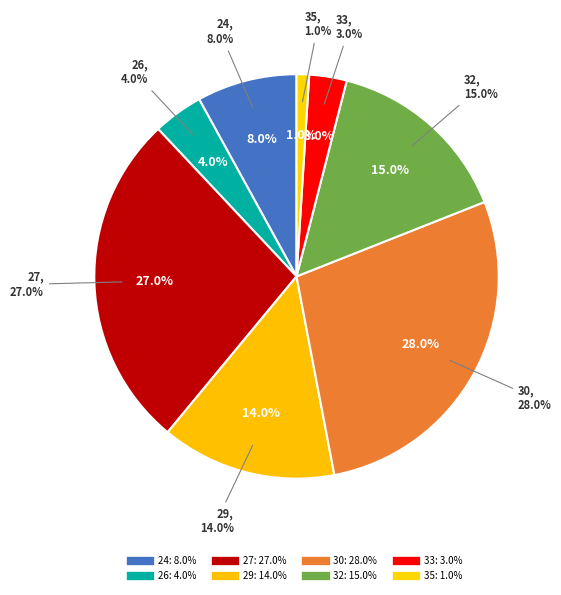

Does any single category account for the majority?

No